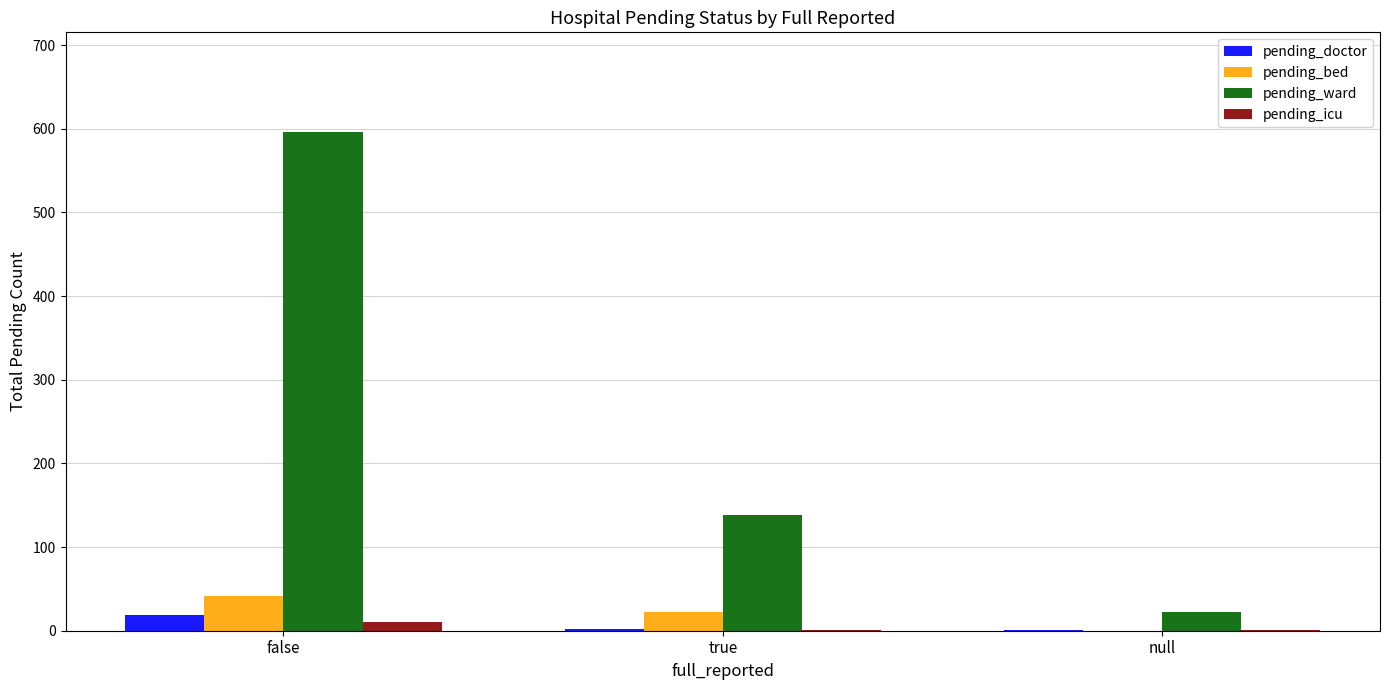

What is the maximum value for pending_doctor?

19